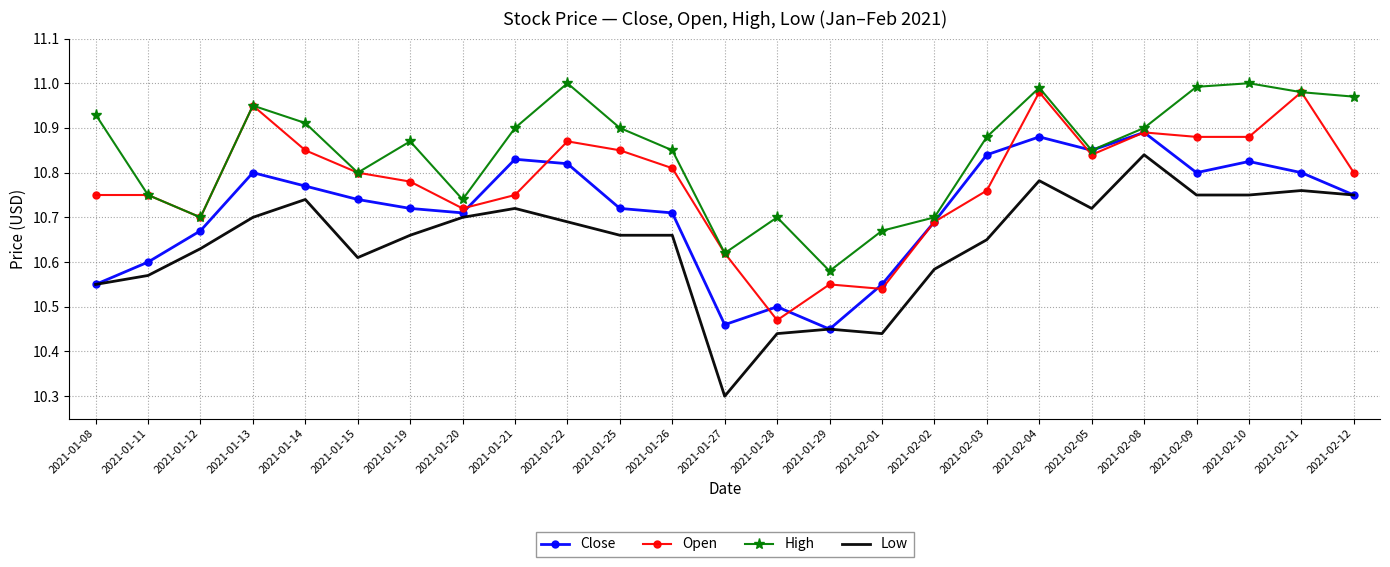

Count the Close values in the range 10 to 11.

25